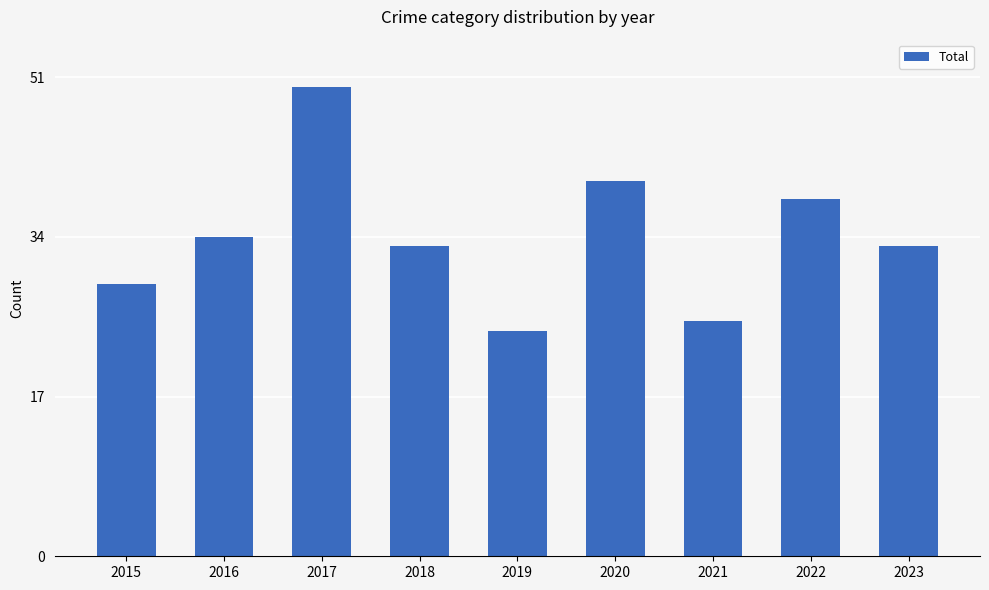

Which category has the lowest value across all series?

2019